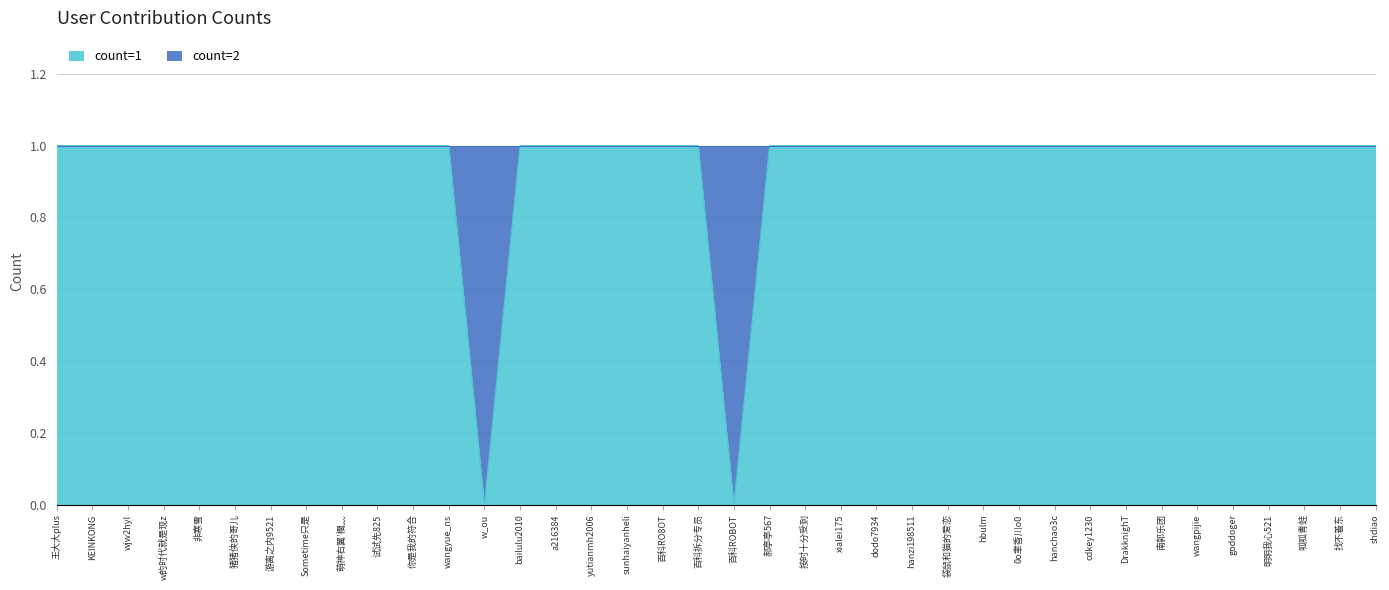

Reading left to right, what are all the values shown in this chart?

王大大plus=1	KEINKONG=1	wjw2hyl=1	w的时代就是现z=1	非寒雪=1	猪猪侠的哥儿=1	游离之内9521=1	Sometime只是=1	萌神右翼′櫚﹏=1	试试先825=1	你是我的符合=1	wangyue_ns=1	w_ou=0	bailulu2010=1	a216384=1	yutianmh2006=1	sunhaiyanheli=1	百科RO8OT=1	百科拆分专员=1	百科ROBOT=0	郝亭亭567=1	按时十分受到=1	xialei175=1	dodo7934=1	hanzi198511=1	袋鼠和猫的爱恋=1	hbulm=1	0o聿香川o0=1	hanchao3c=1	cdkey1230=1	DrakknighT=1	南郭乐团=1	wangpijie=1	goddoger=1	明明我心521=1	呱呱青蛙=1	找不着东=1	shdiao=1